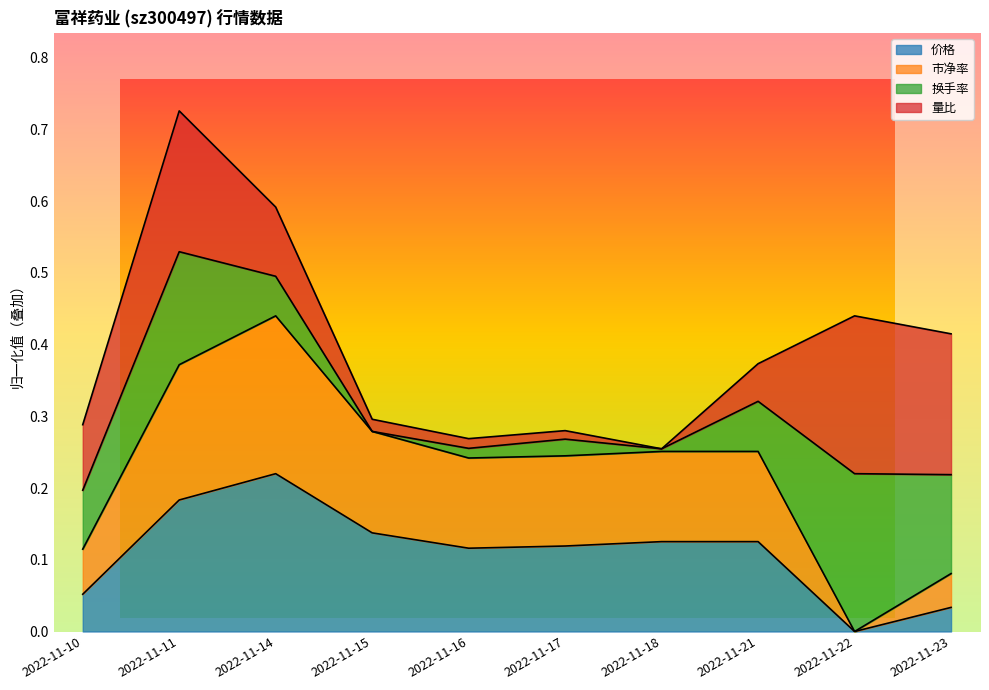

At which label is 价格 closest to 0?

2022-11-22